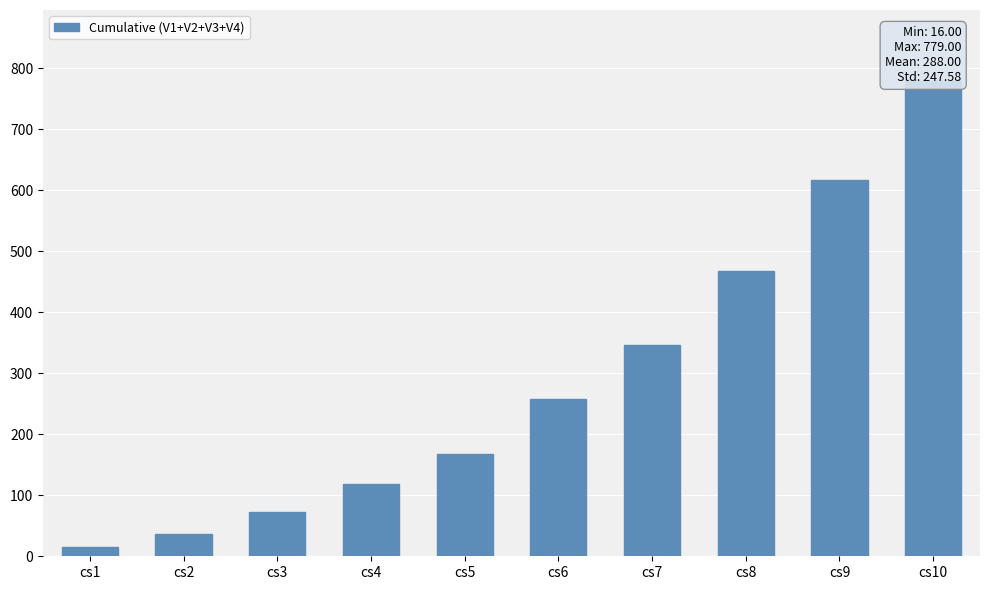

The value at cs5 is 57. True or false?

False